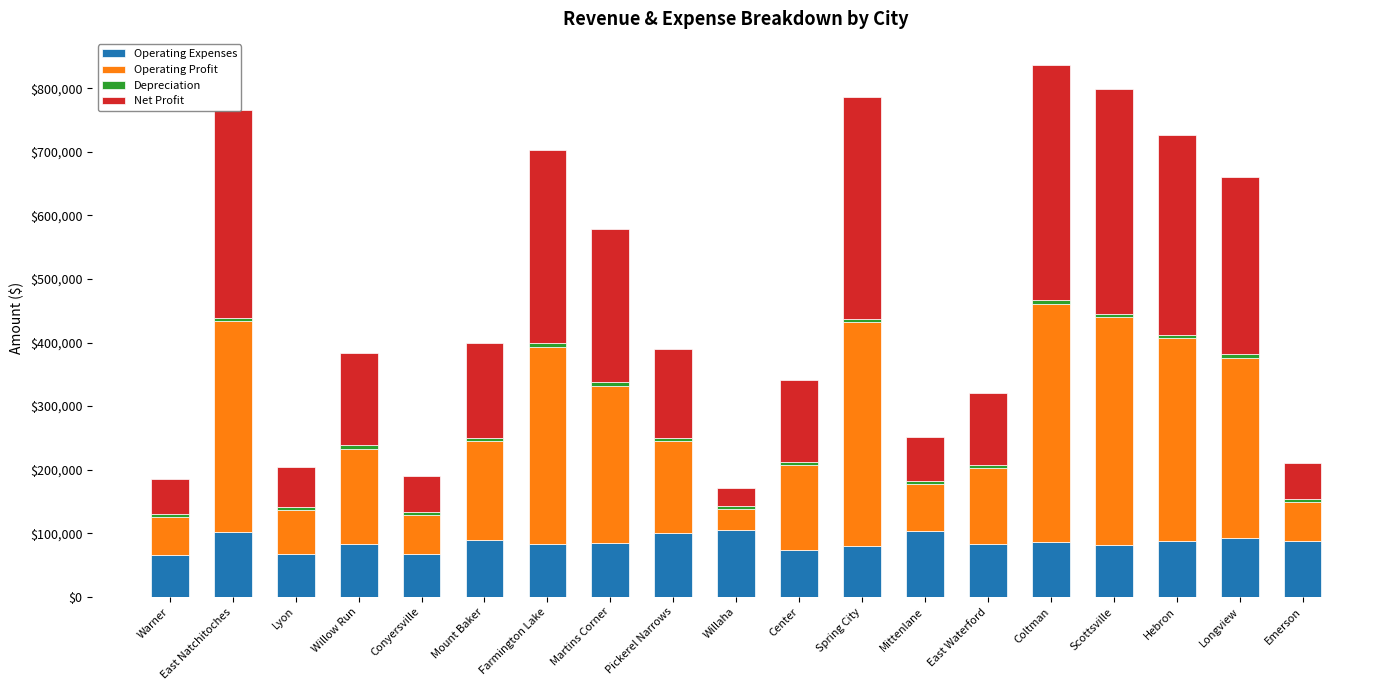

What is the difference between the maximum and minimum values in the Operating Expenses series?

38736